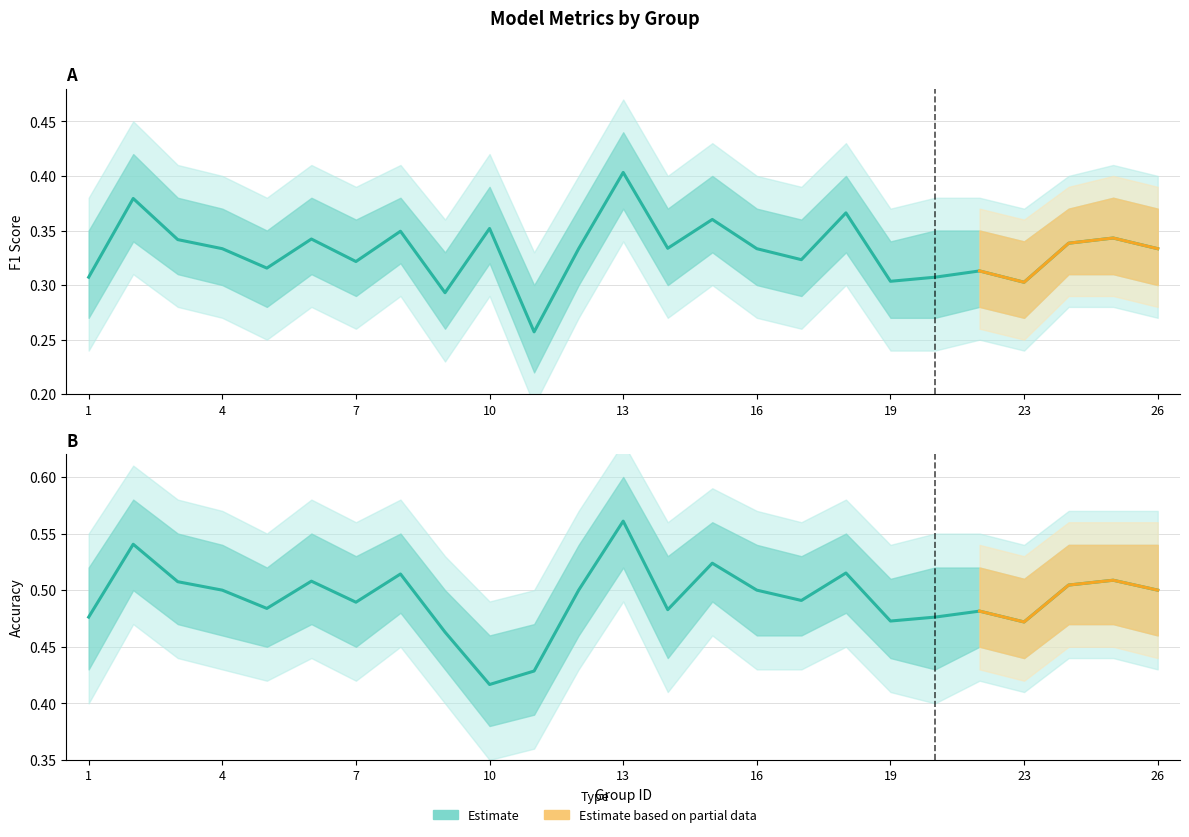

What is the value of the accuracy point at the 18th from the left?

0.5